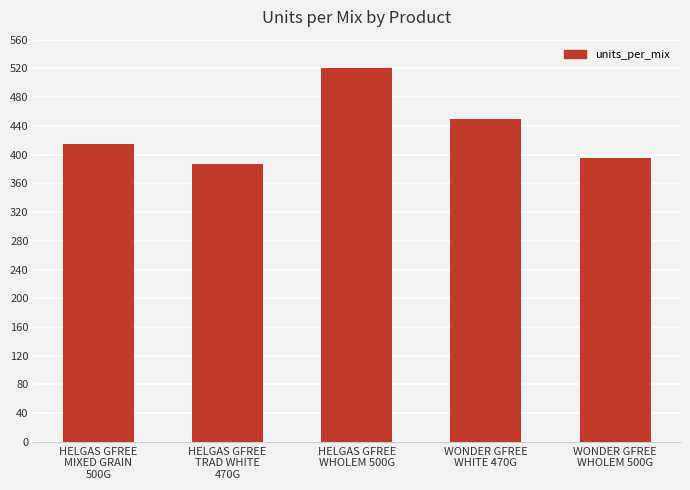

Reading left to right, extract all data points from this chart.

415	387	520	450	395